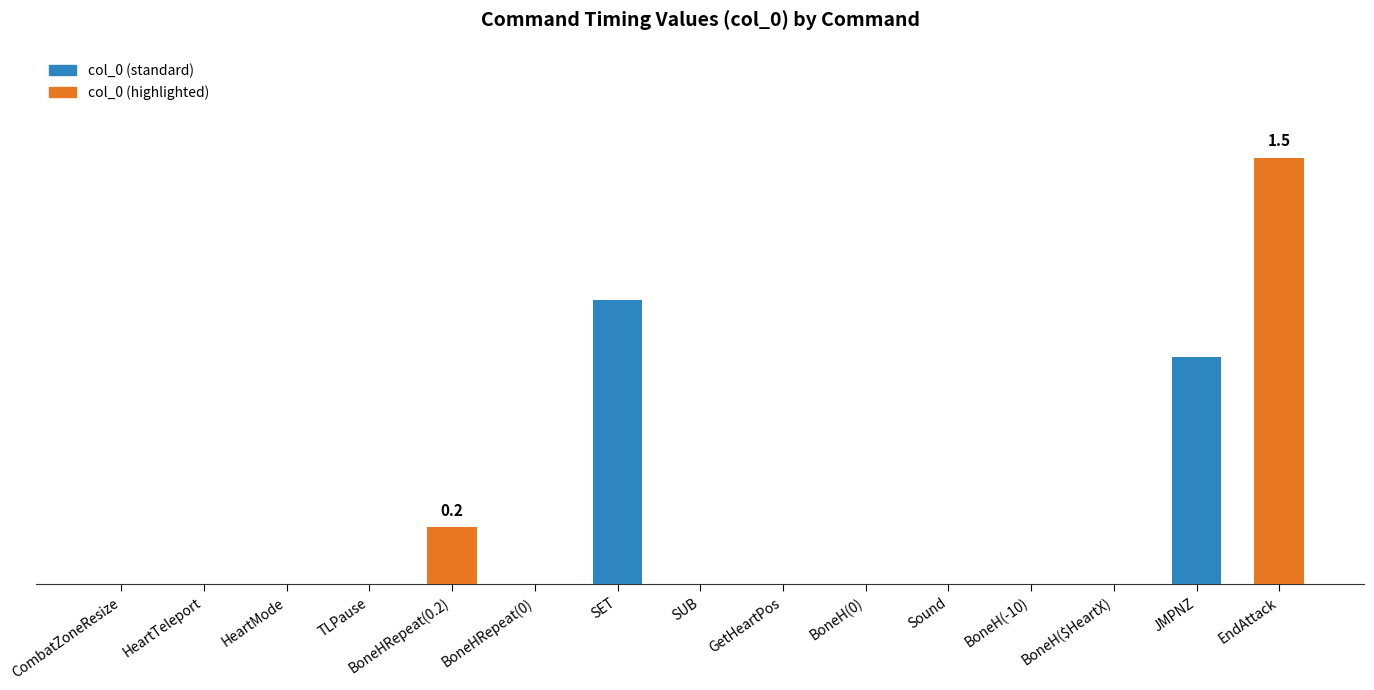

List the labels in order of value, smallest first.

CombatZoneResize, HeartTeleport, HeartMode, TLPause, BoneHRepeat(0), SUB, GetHeartPos, BoneH(0), Sound, BoneH(-10), BoneH($HeartX), BoneHRepeat(0.2), JMPNZ, SET, EndAttack